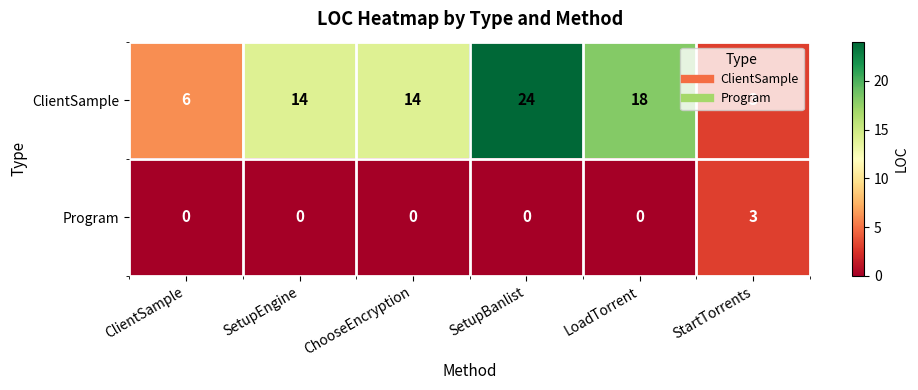

At which category is the sum across all series the highest?

SetupBanlist